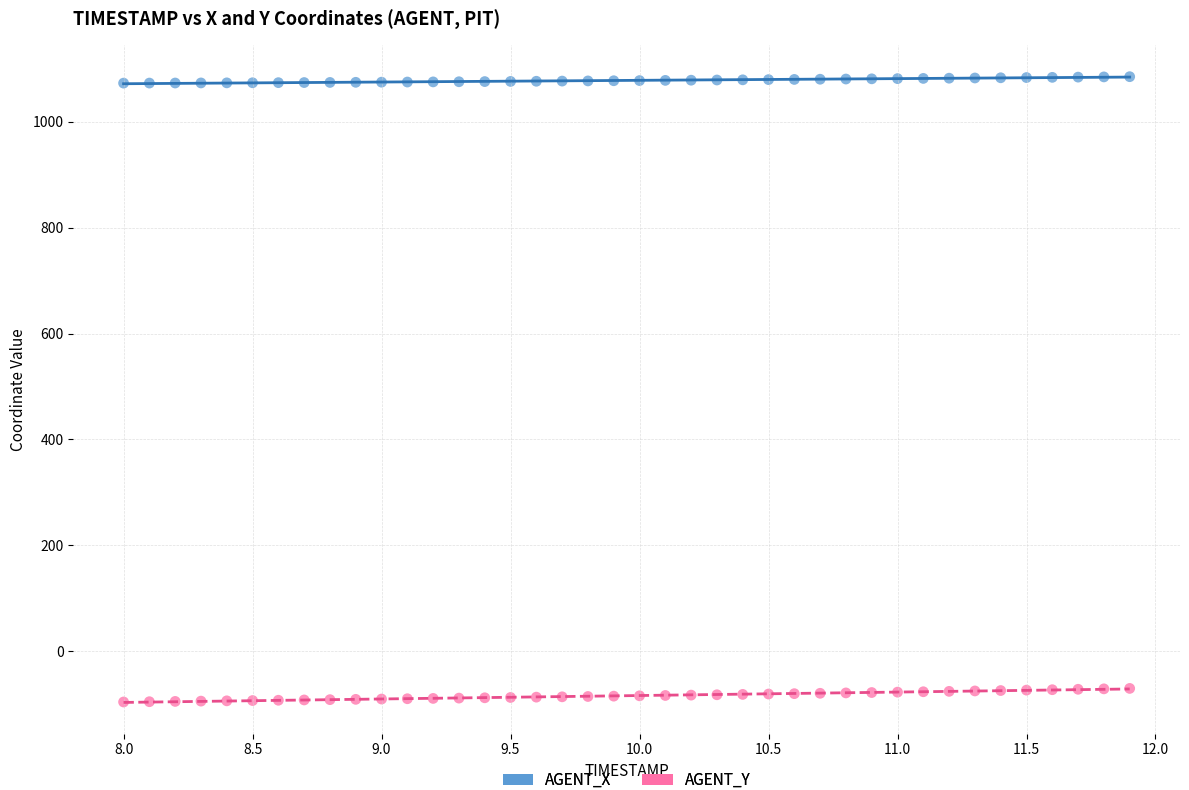

What are all the series names shown in the legend?

AGENT_X, AGENT_Y